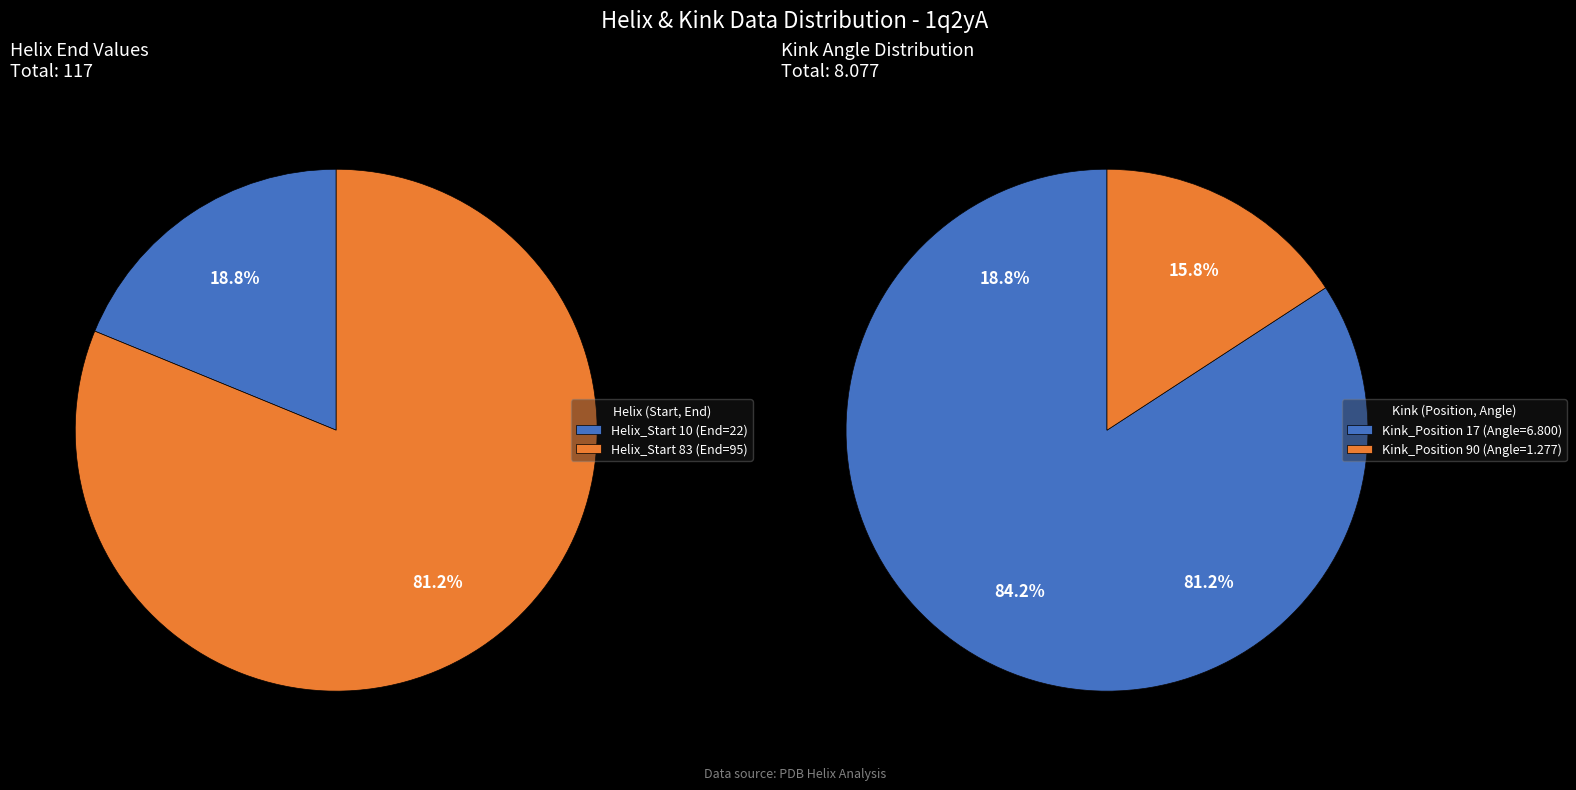

What is the total percentage of 83 and 10?

100.0%